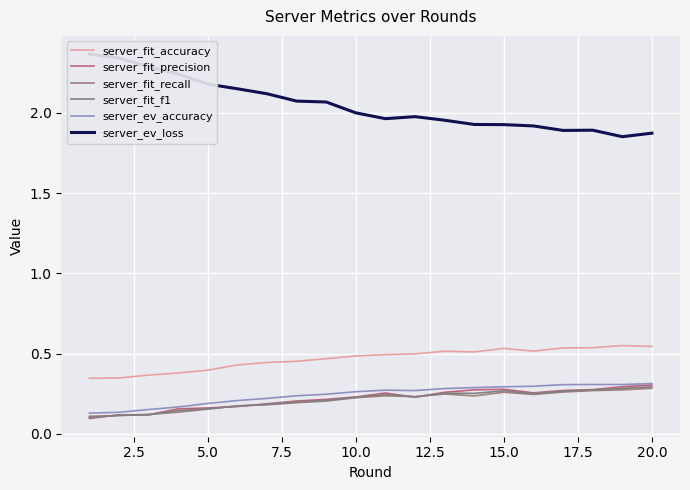

What is the maximum value shown in the chart?

2.4